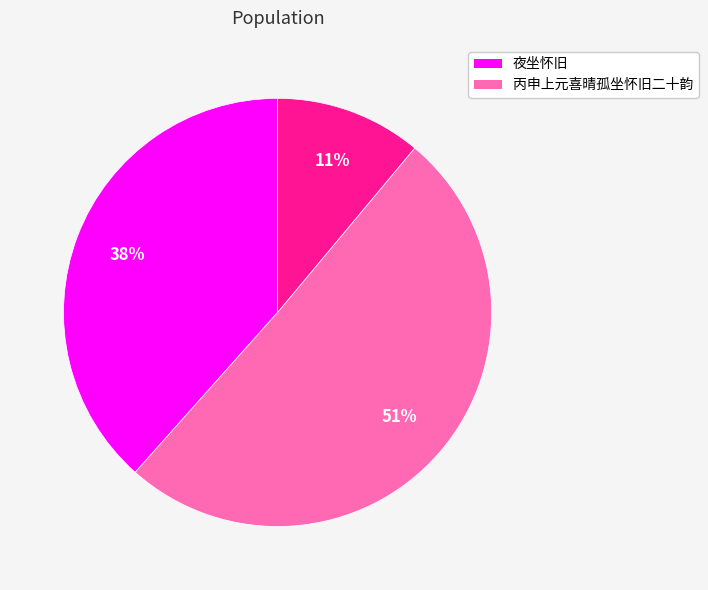

Is there any slice that represents more than half of the pie?

Yes